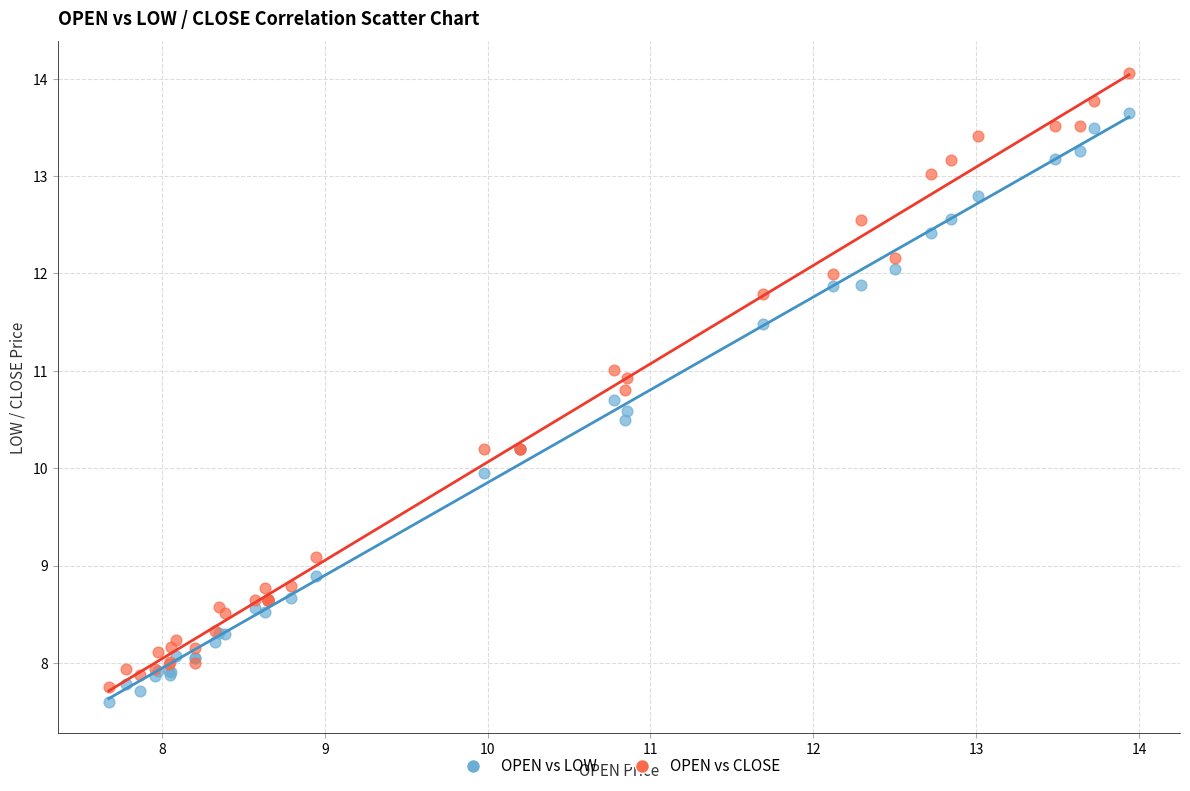

Which series contains the lowest Y value?

OPEN vs LOW